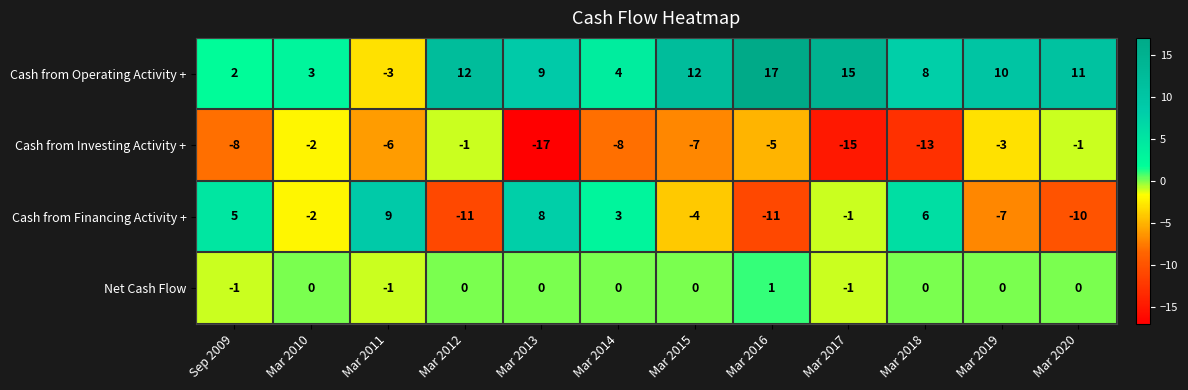

What is the minimum value for Cash from Investing Activity +?

-17